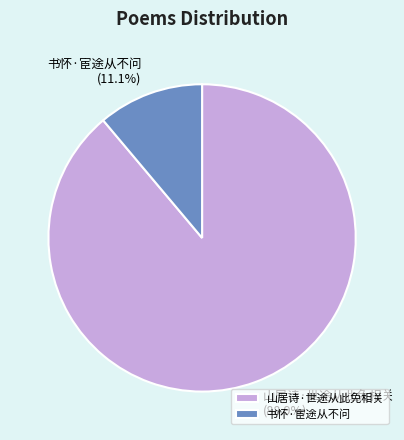

Does 山居诗·世途从此免相关 account for over 50% of the chart?

Yes